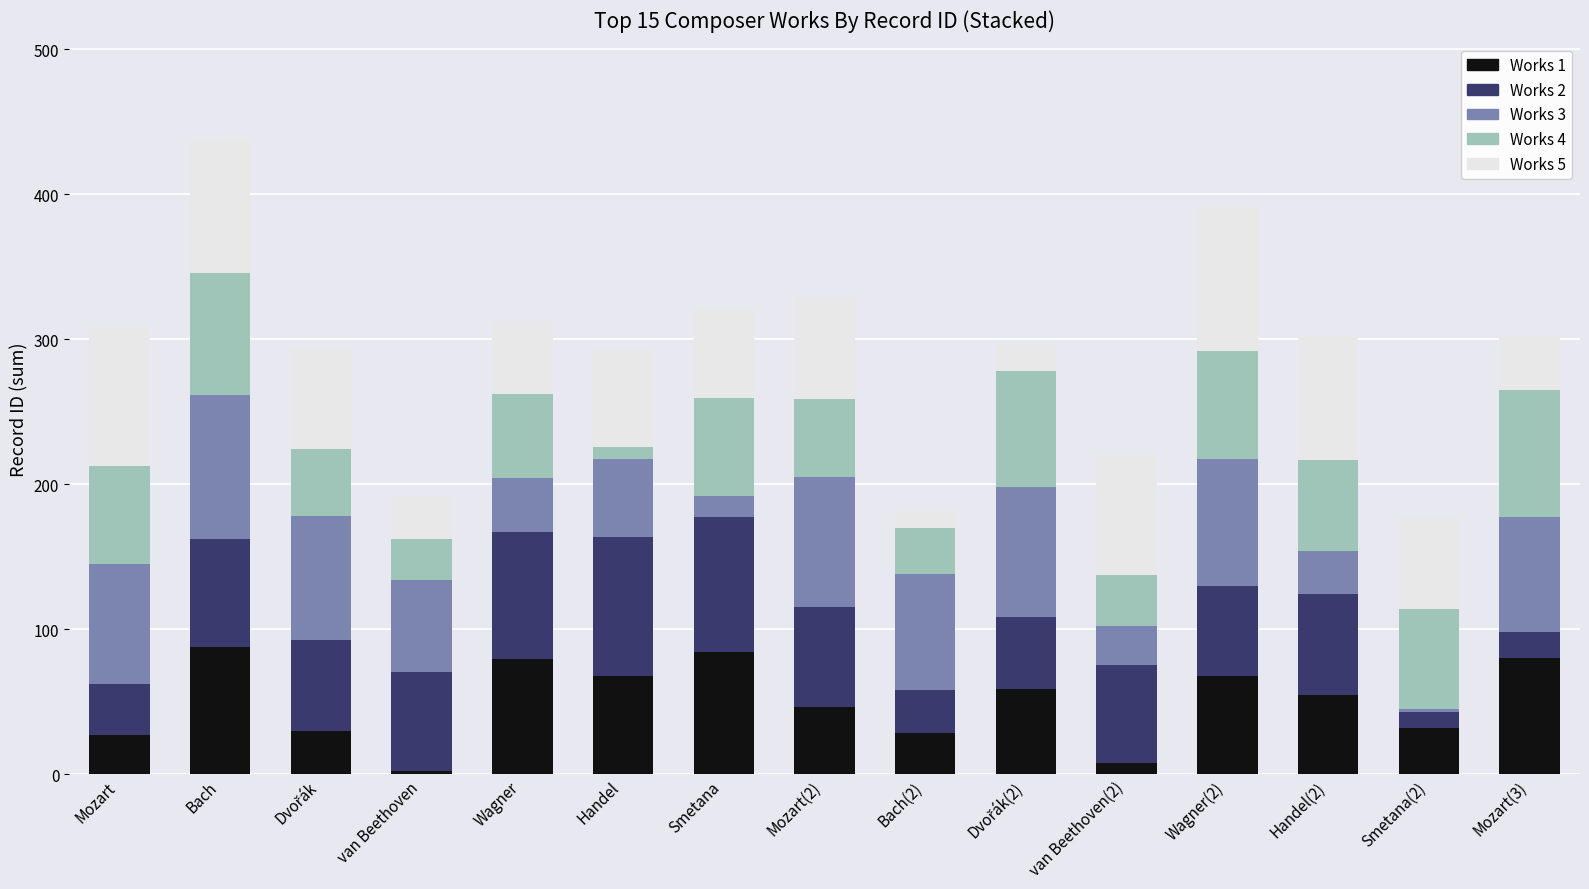

What is the total value across all series at Bach?

438.4